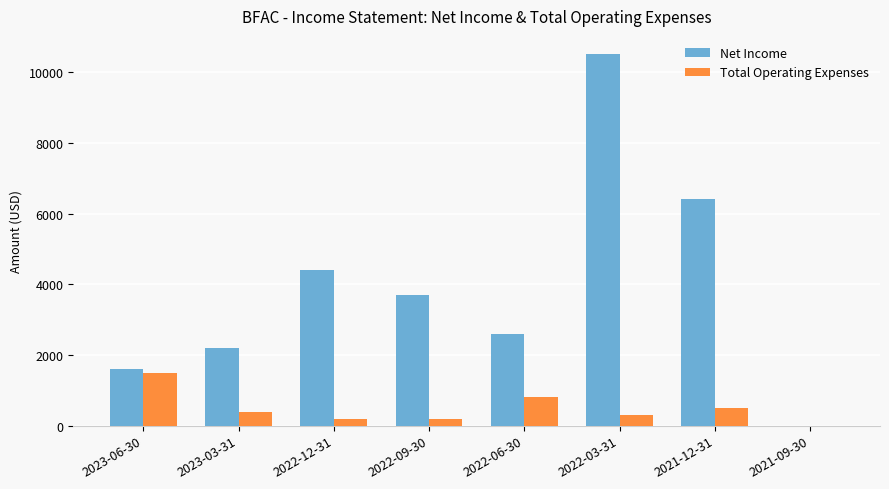

At which category is the sum across all series the highest?

2022-03-31